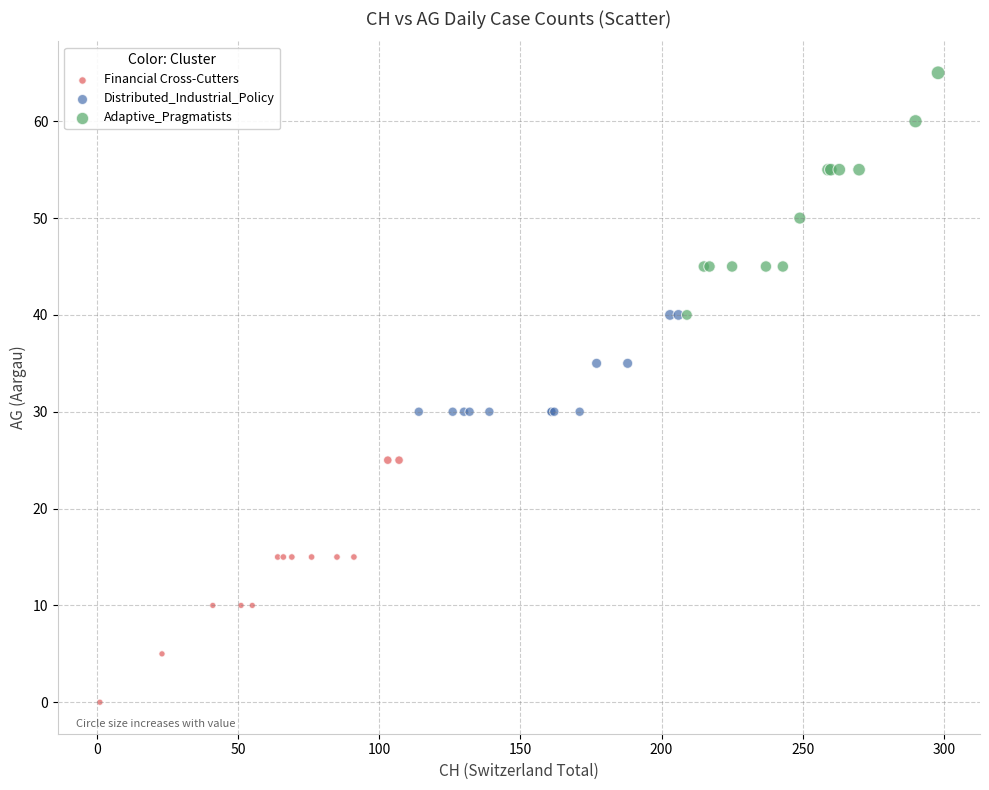

Which series reaches the minimum Y coordinate?

Financial Cross-Cutters